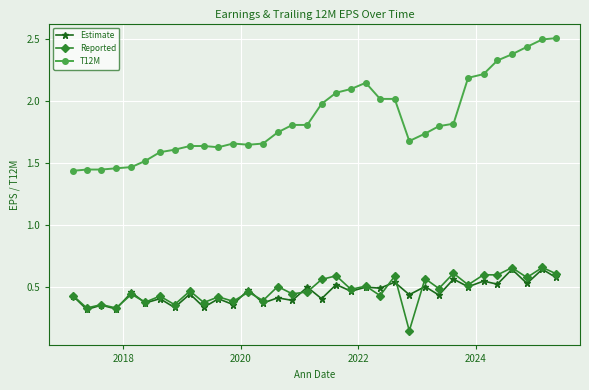

How many series are shown in this chart?

3